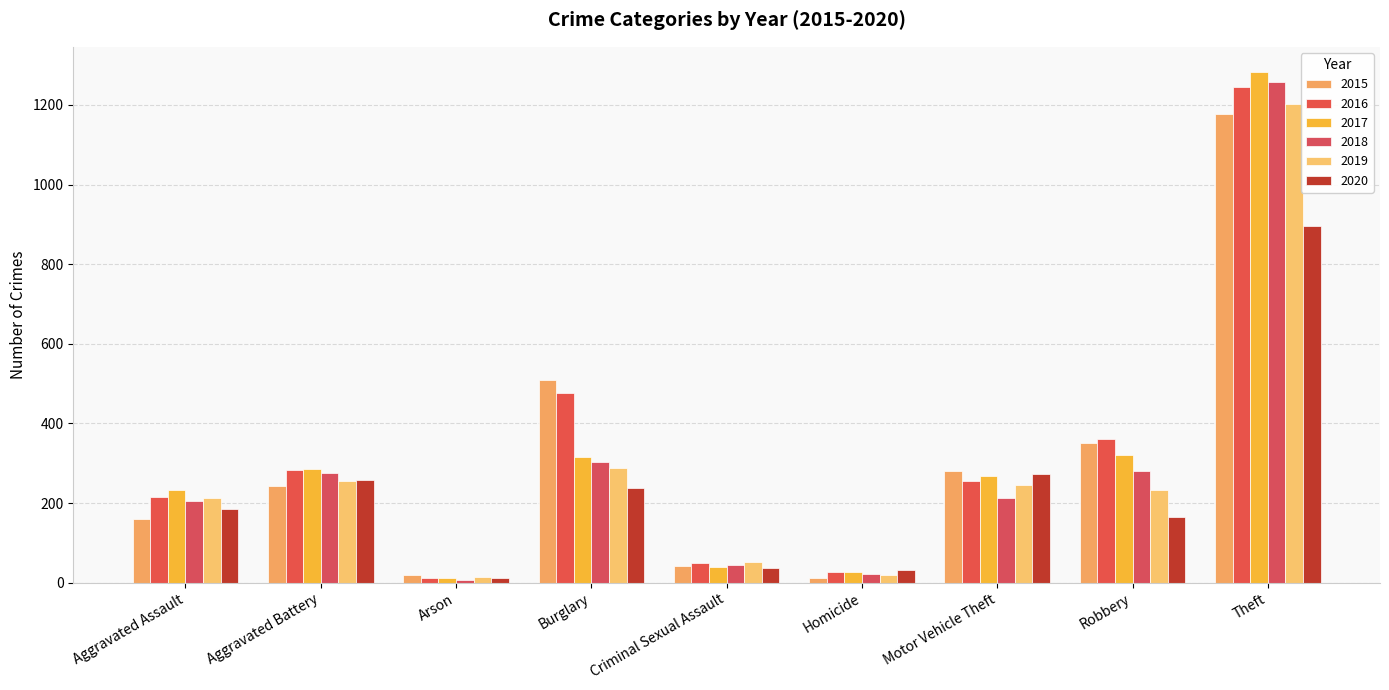

Is the value of 2018 at Burglary greater than the value of 2016 at Aggravated Battery?

Yes